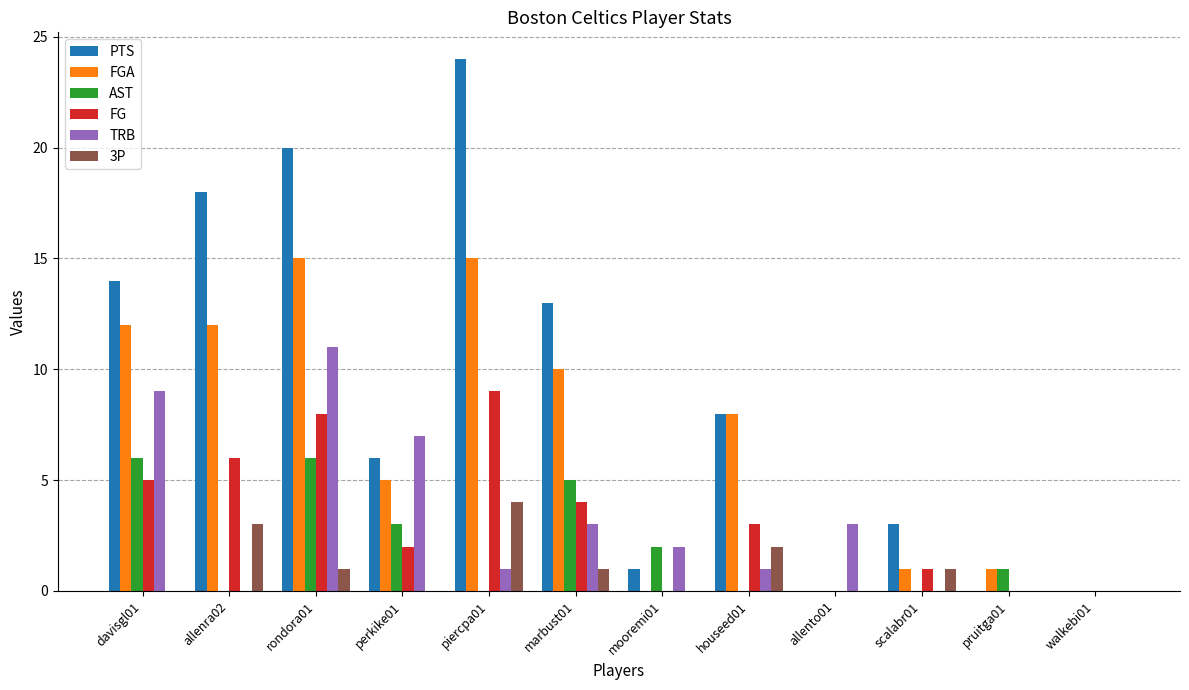

How many data points does each series have?

12